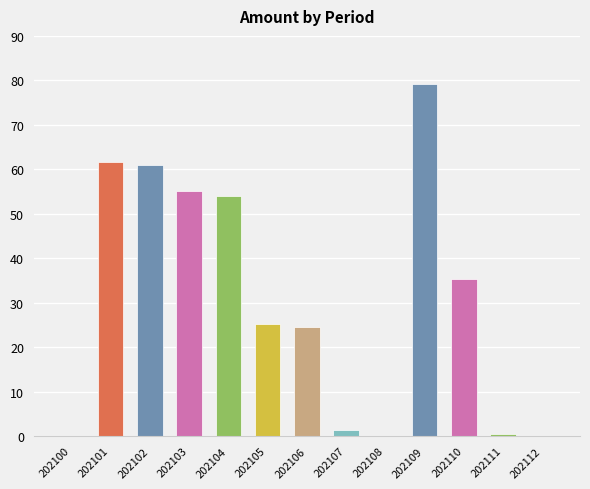

Which category has the highest value across all series?

202109